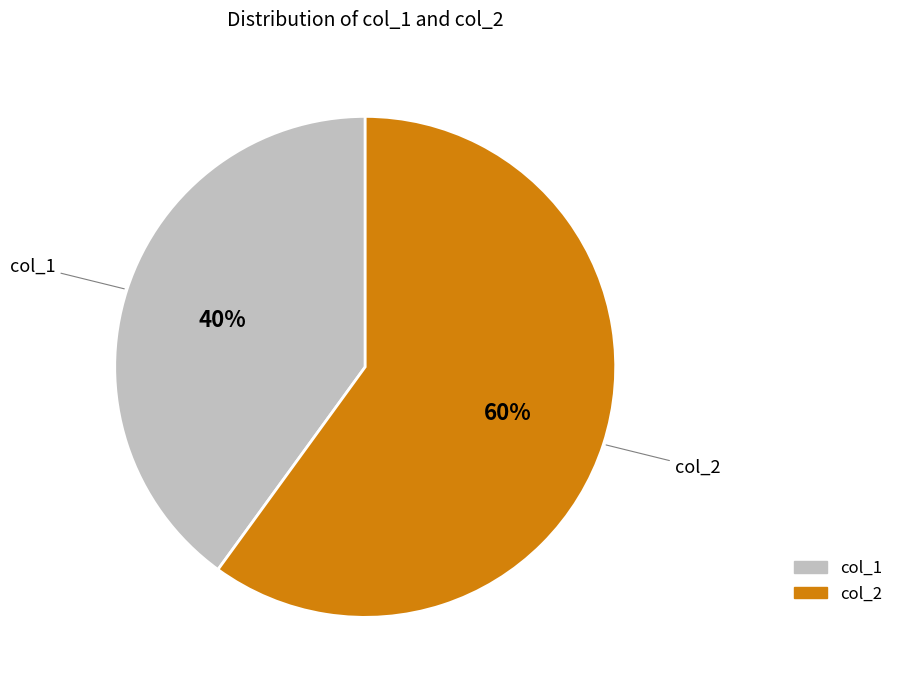

Approximately how many times larger is the value at col_1 compared to col_2?

0.7